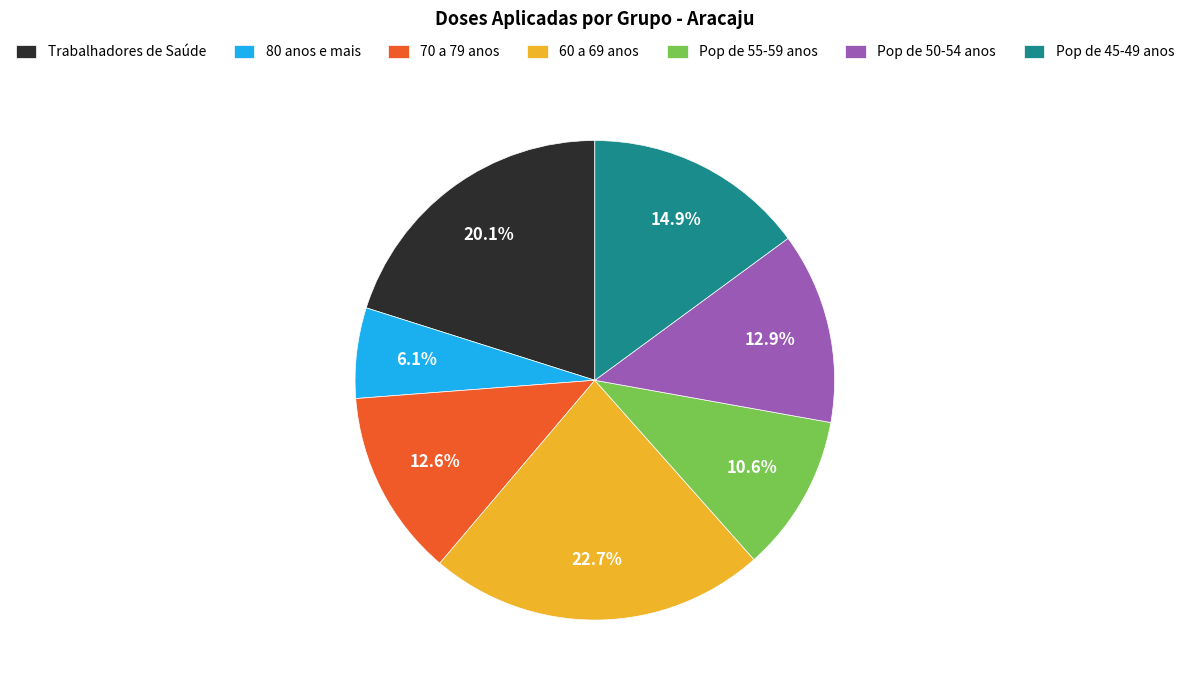

To the nearest percent, what is the combined percentage of 70 a 79 anos and Pop de 55-59 anos?

23%